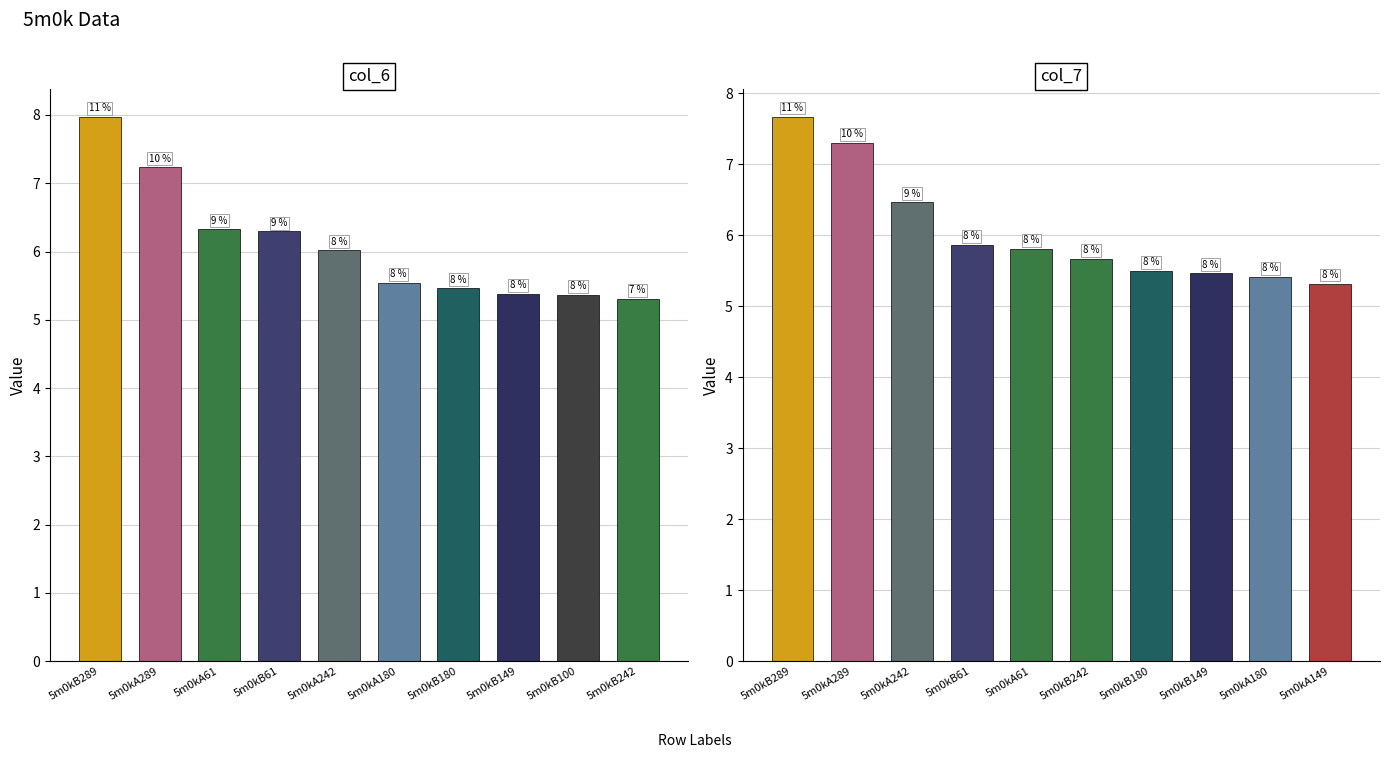

What is the sum of the col_6 values at 5m0kB149 and 5m0kB289?

13.4